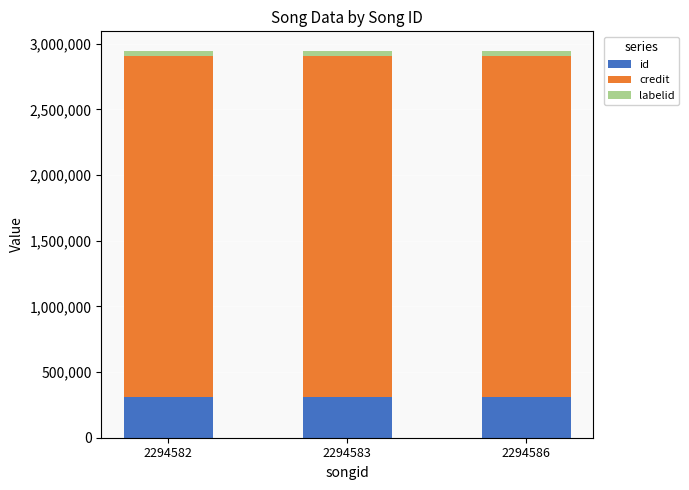

Is it true that id equals 78880 at 2294583?

False